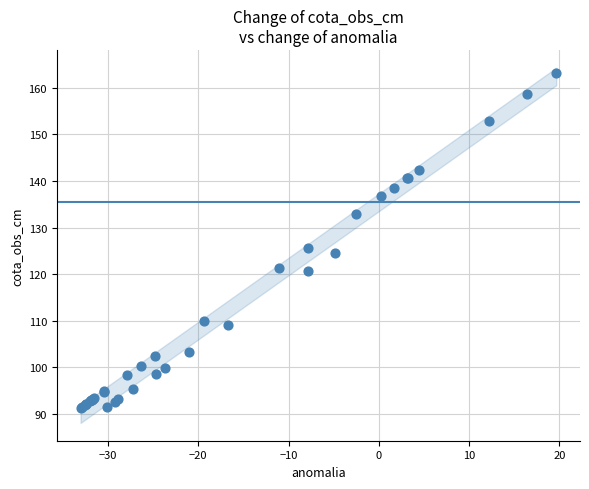

What Y value in the scatter plot is closest to 127?

125.6